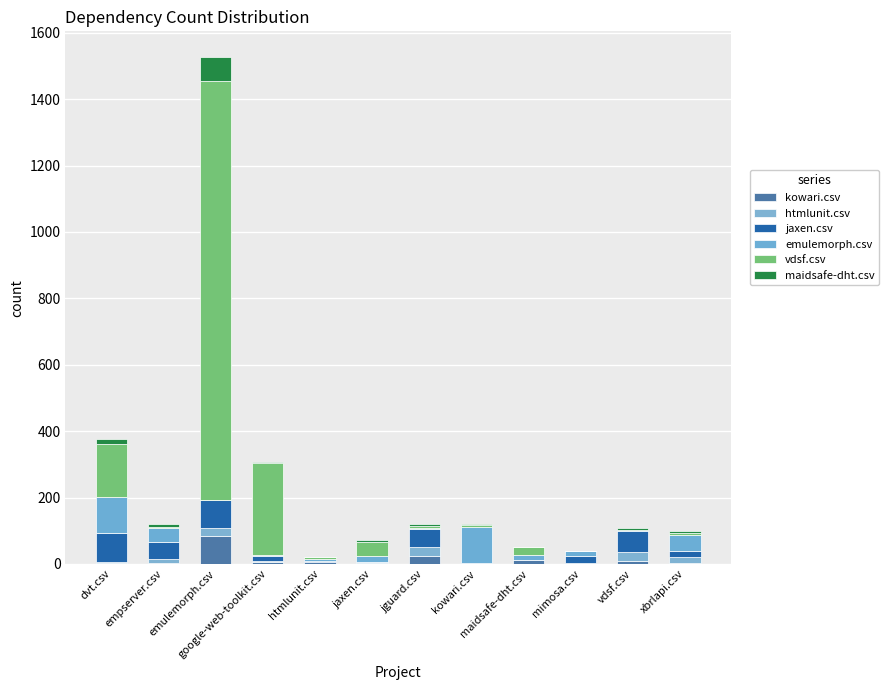

At which category is the sum across all series the highest?

emulemorph.csv